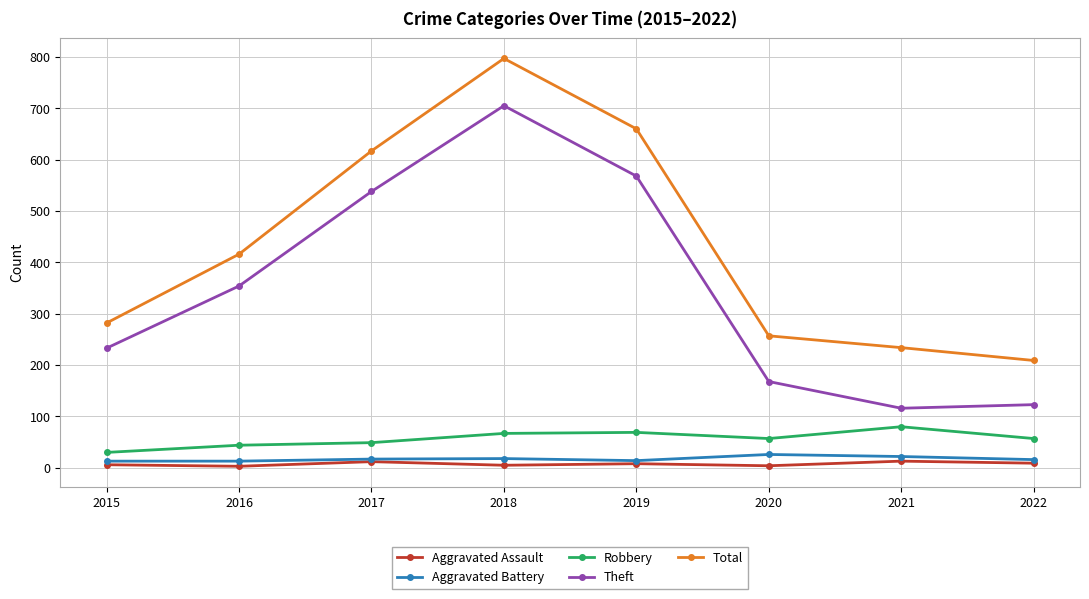

What is the total value across all series at 2019?

1319